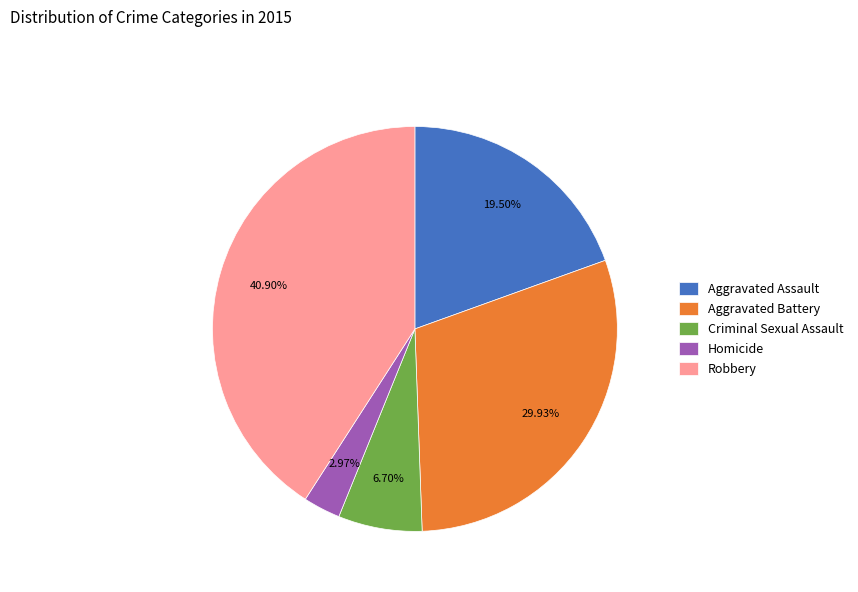

Is the sum of Homicide and Aggravated Assault greater than half?

No